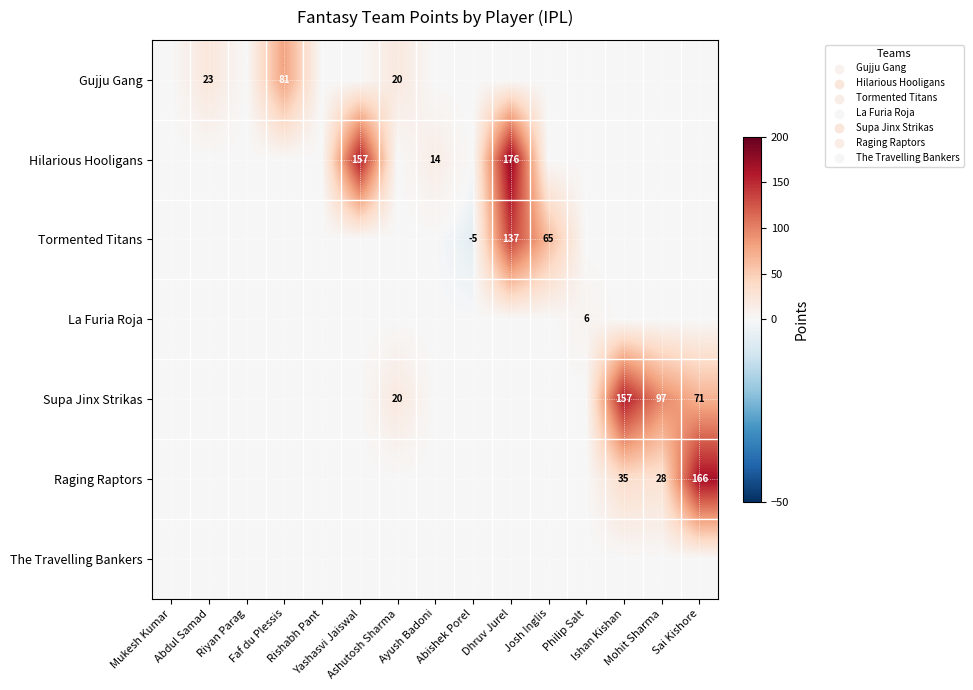

The Hilarious Hooligans series shows 0.0 at Ishan Kishan. True or false?

True